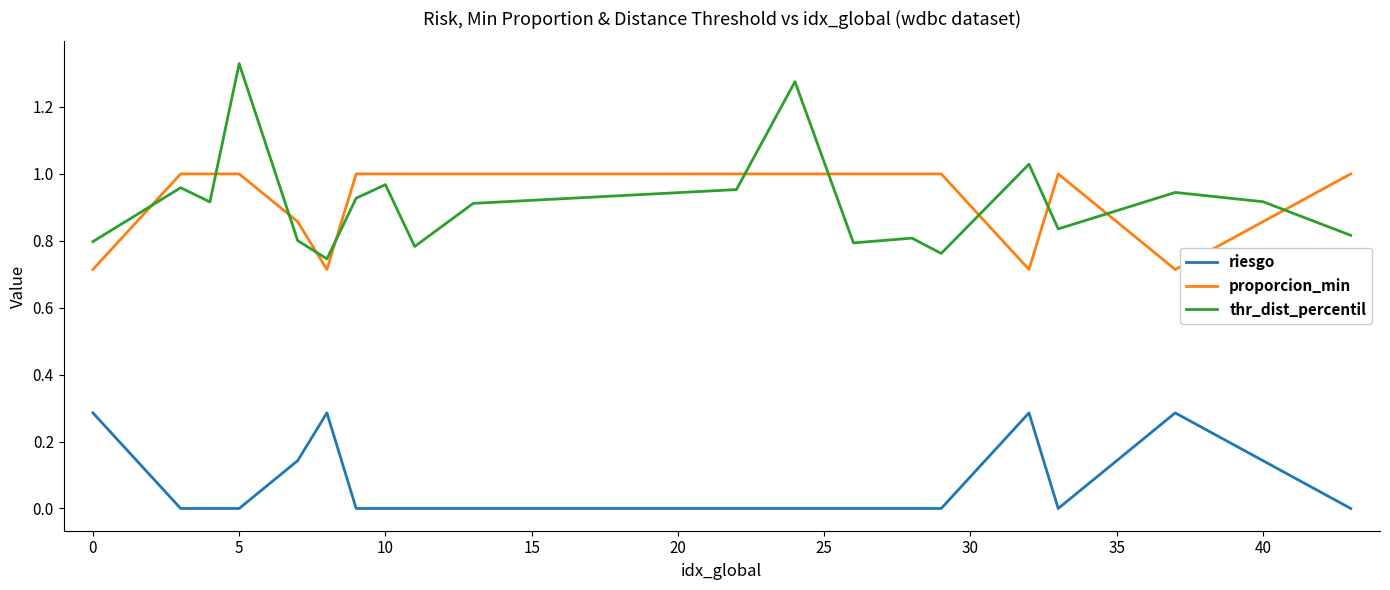

List the series in order of their peak value, highest first.

thr_dist_percentil, proporcion_min, riesgo